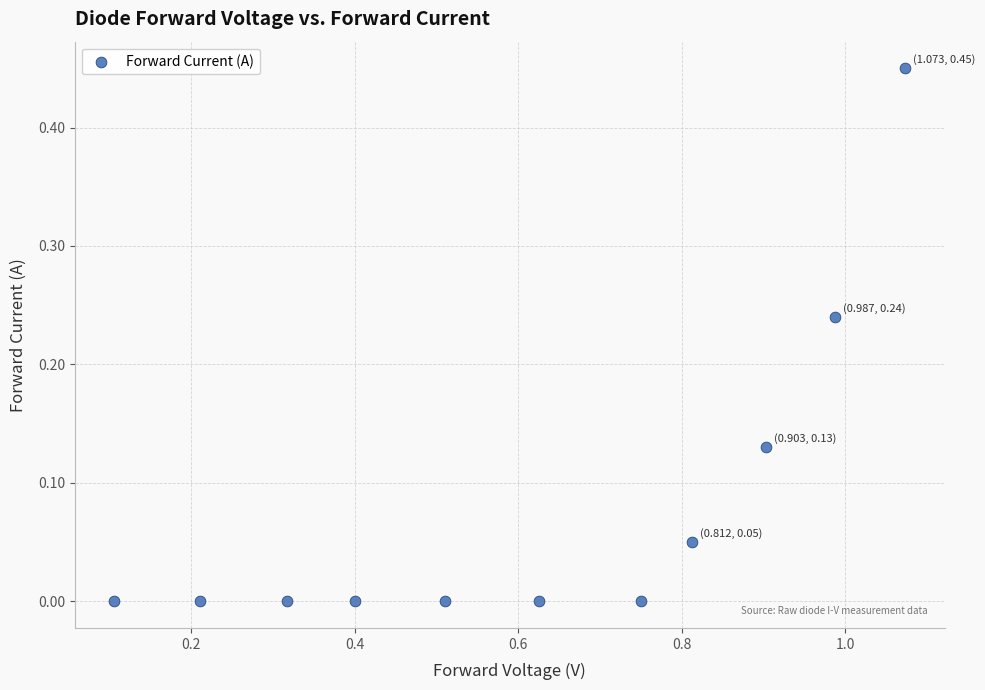

What is the range of X values (max minus min)?

1.0